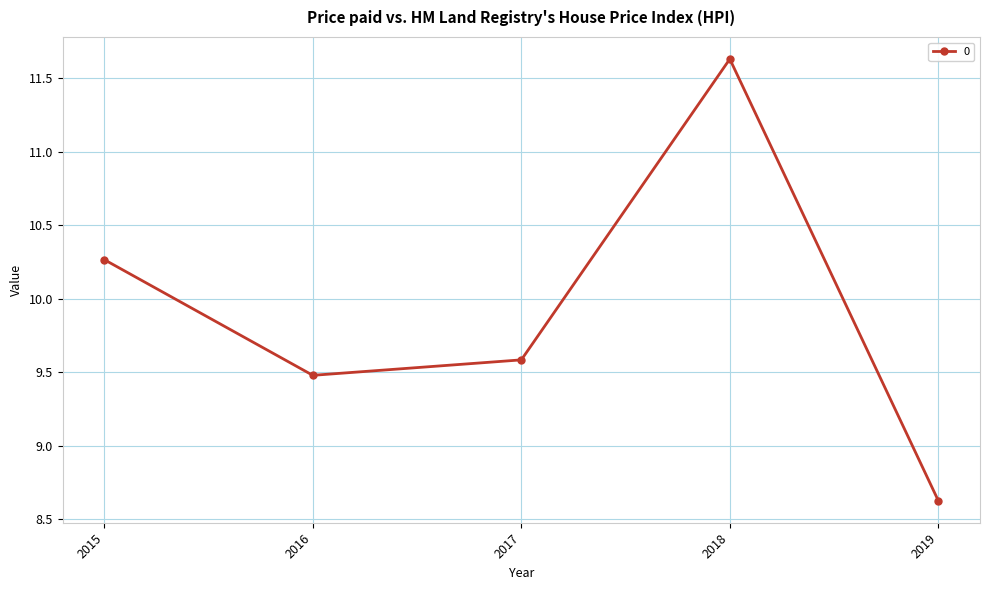

True or false: there are more than 0 points higher than both neighbors.

True